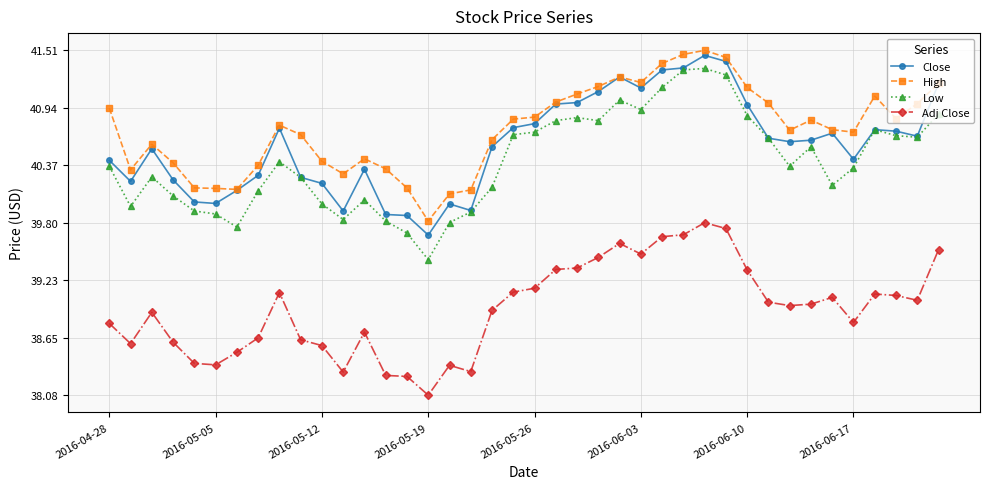

Which series has the largest range (max minus min)?

Low